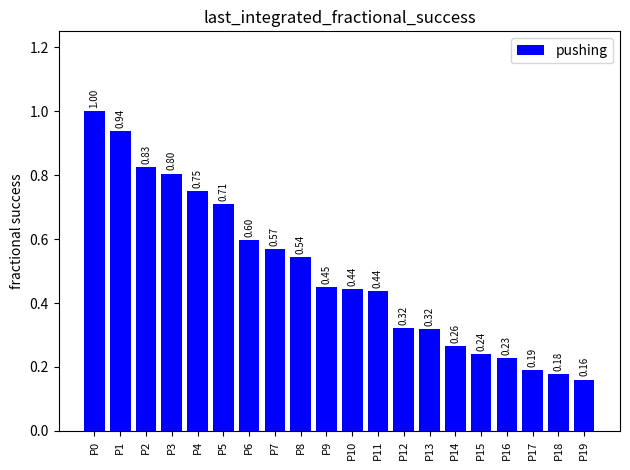

Between P14 and P15, which is larger?

P14